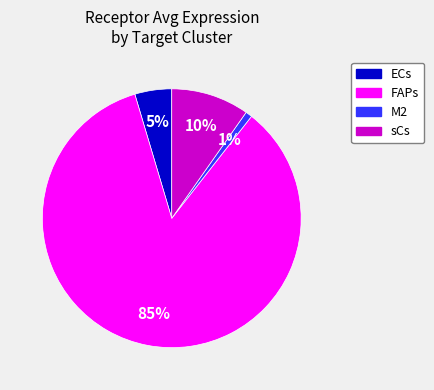

Which slice is the smallest?

M2